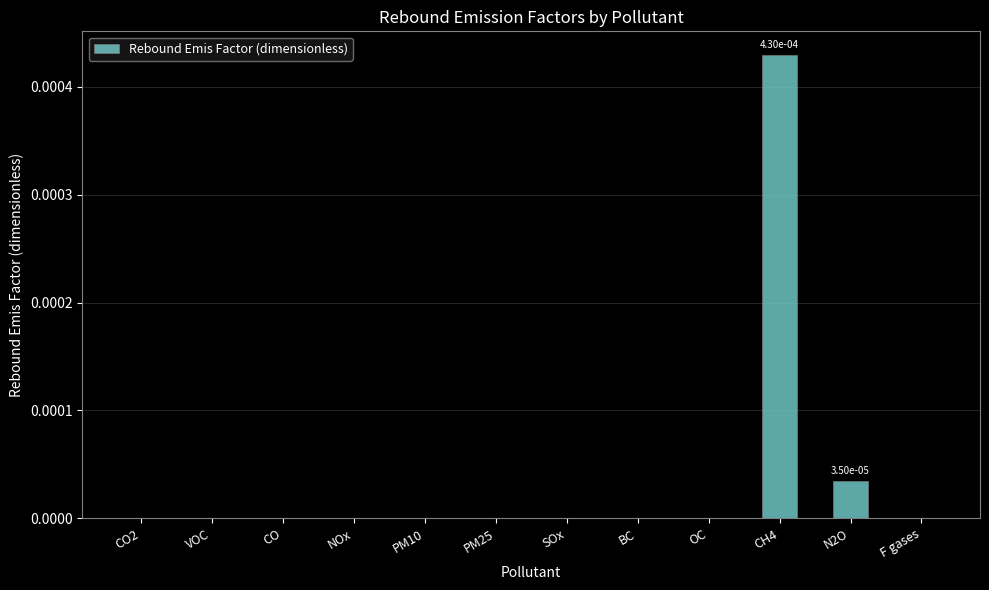

Which category has the highest value across all series?

CH4